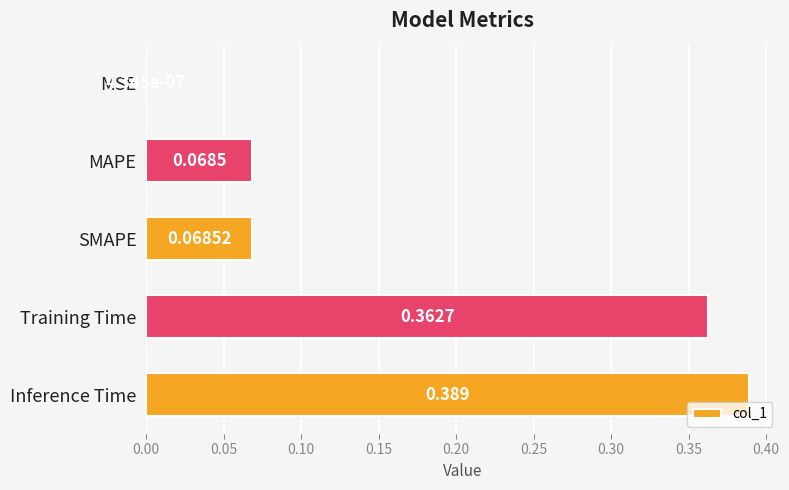

How many categories are shown in the chart?

5